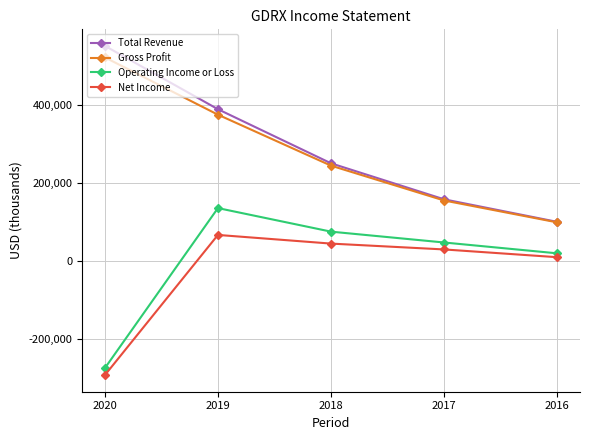

What is the approximate value of Gross Profit at 2017, to the nearest 10?

154200